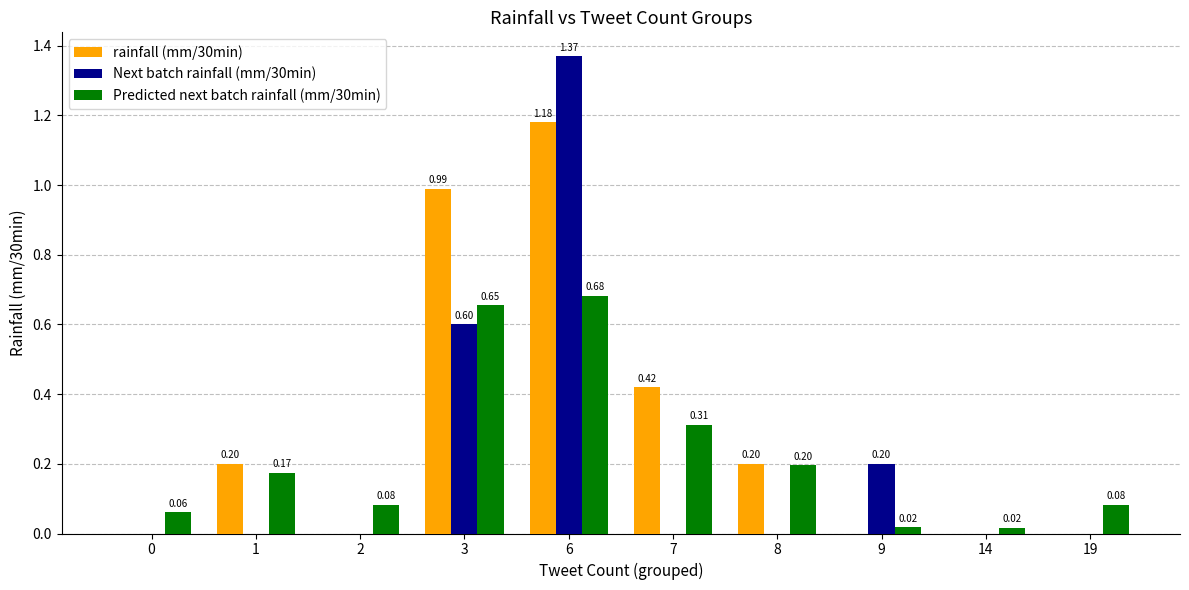

The value of Predicted next batch rainfall (mm/30min) at 0 is 0.0. True or false?

False